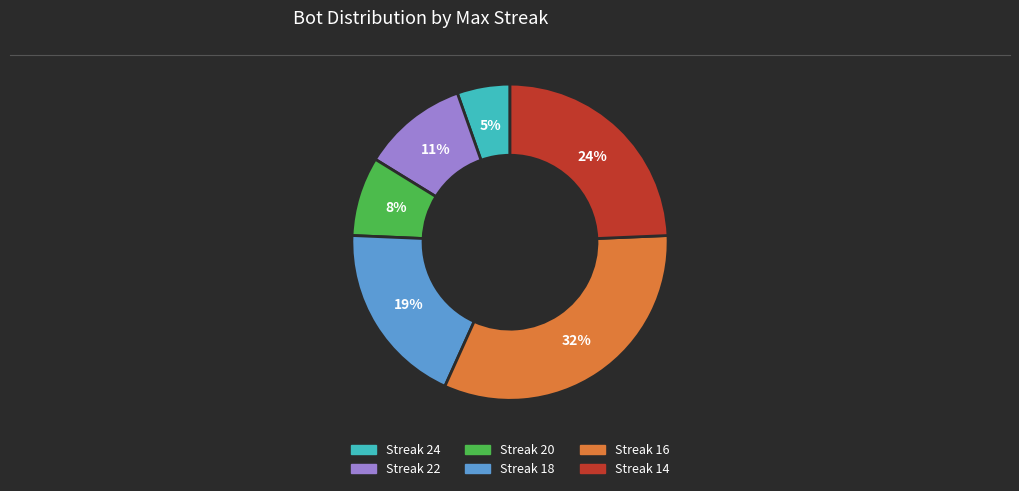

To the nearest percent, what is the average slice percentage?

17%